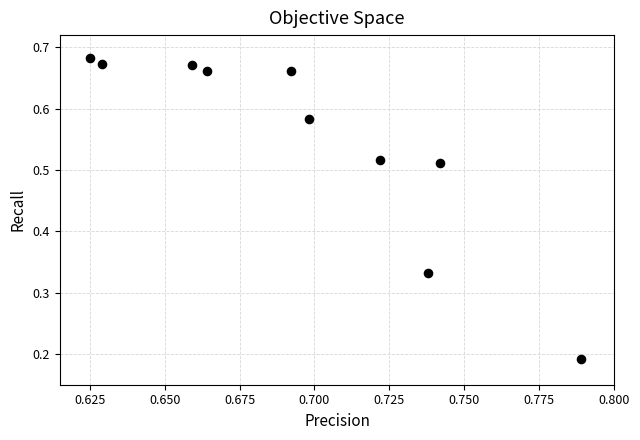

How many points are shown in the scatter plot?

10